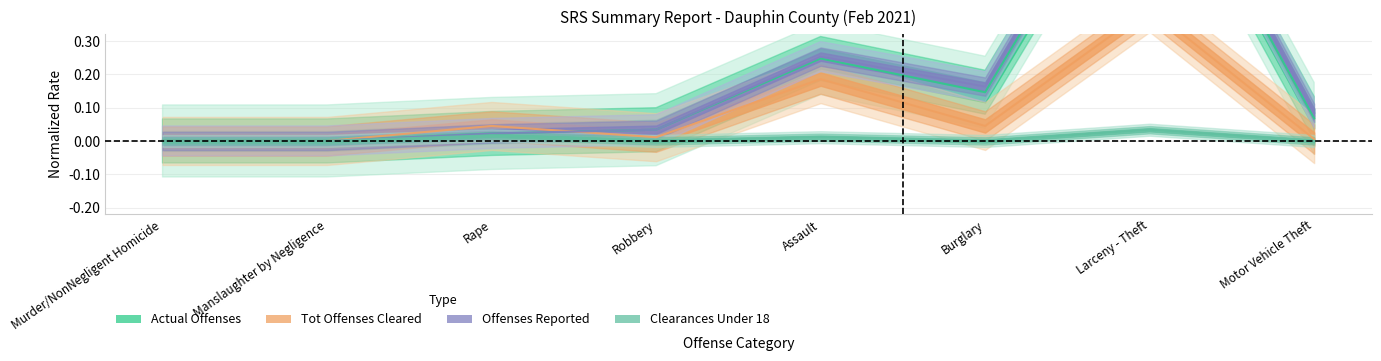

Between Burglary and Murder/NonNegligent Homicide, which is larger?

Burglary